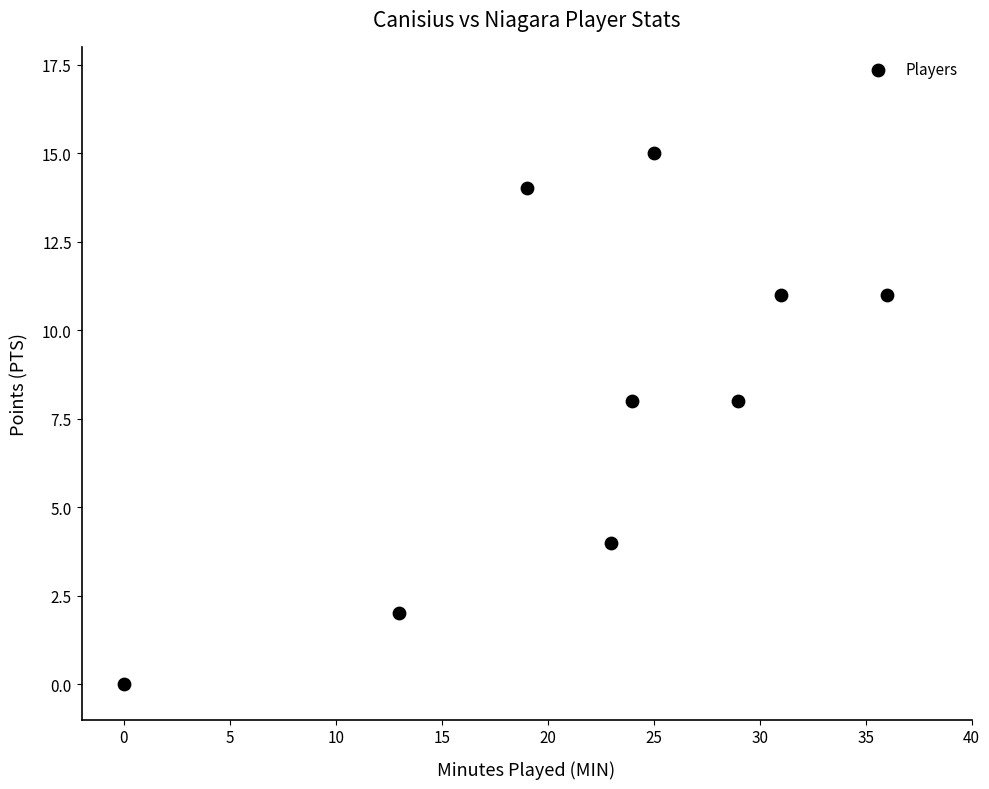

What is the average Y value?

8